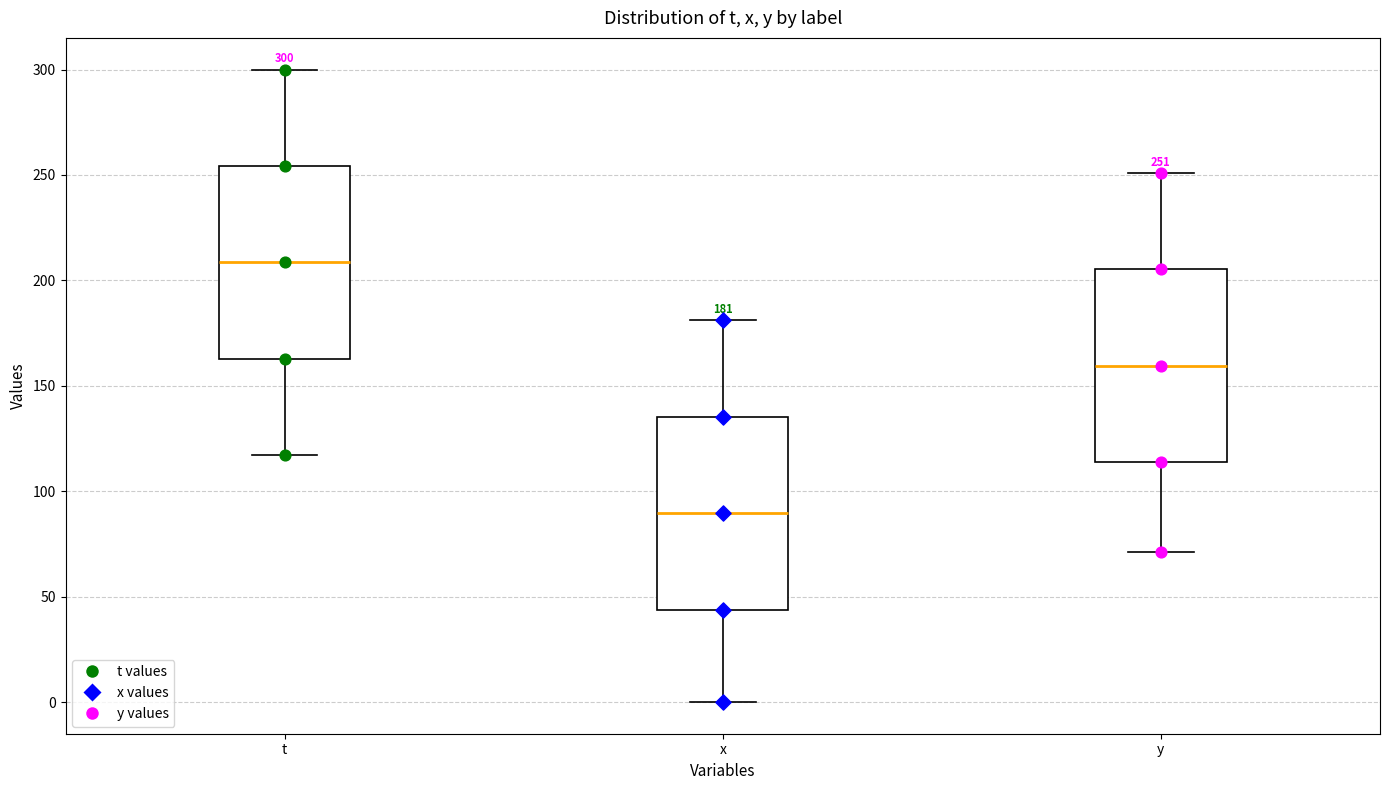

Which box's median line is the lowest?

x